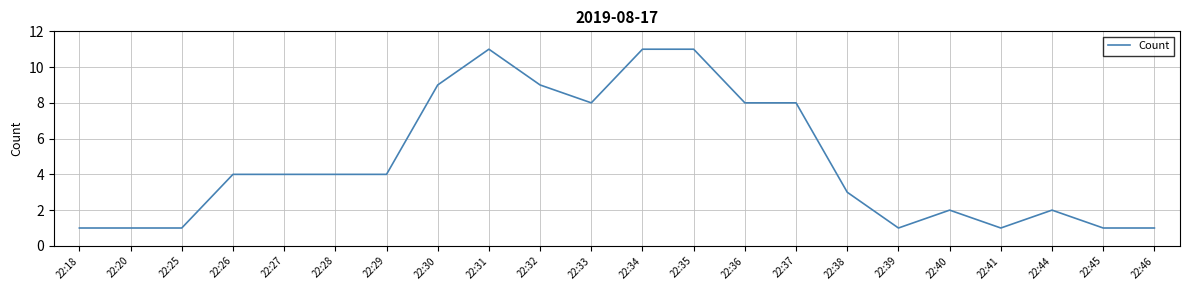

What is the ratio of the value at 22:40 to the value at 22:44?

1.0